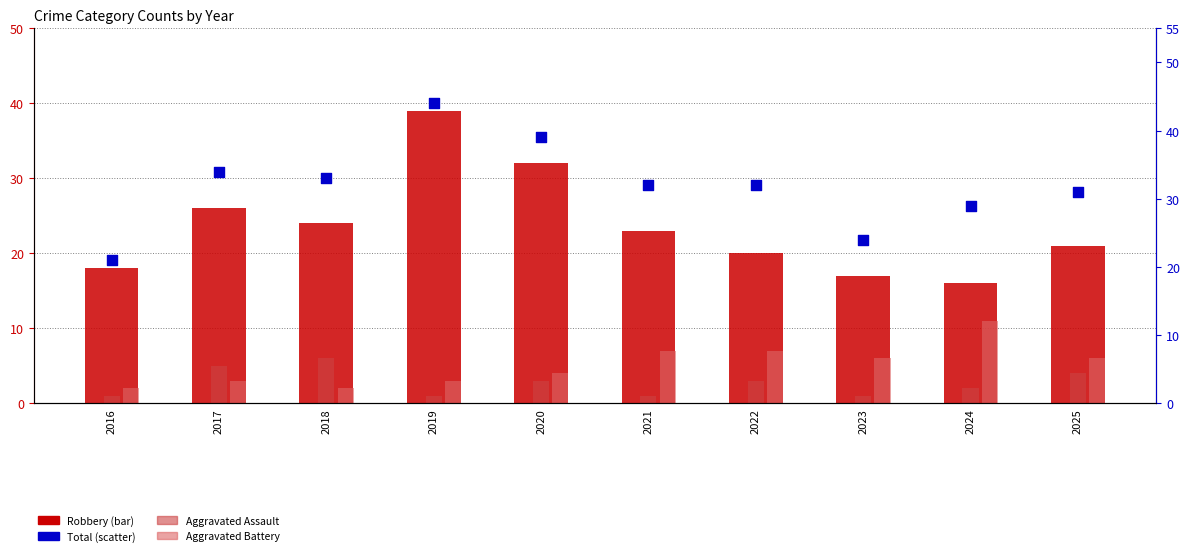

Is the value of Total at 2017 greater than the value of Aggravated Battery at 2025?

Yes